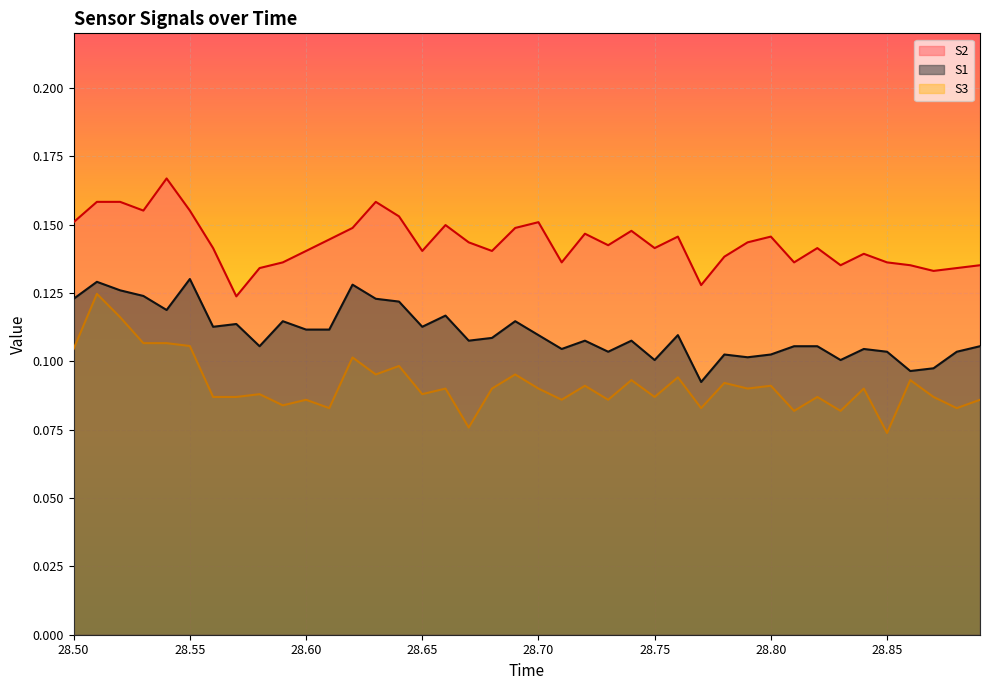

Which series has the largest total across all categories?

S2